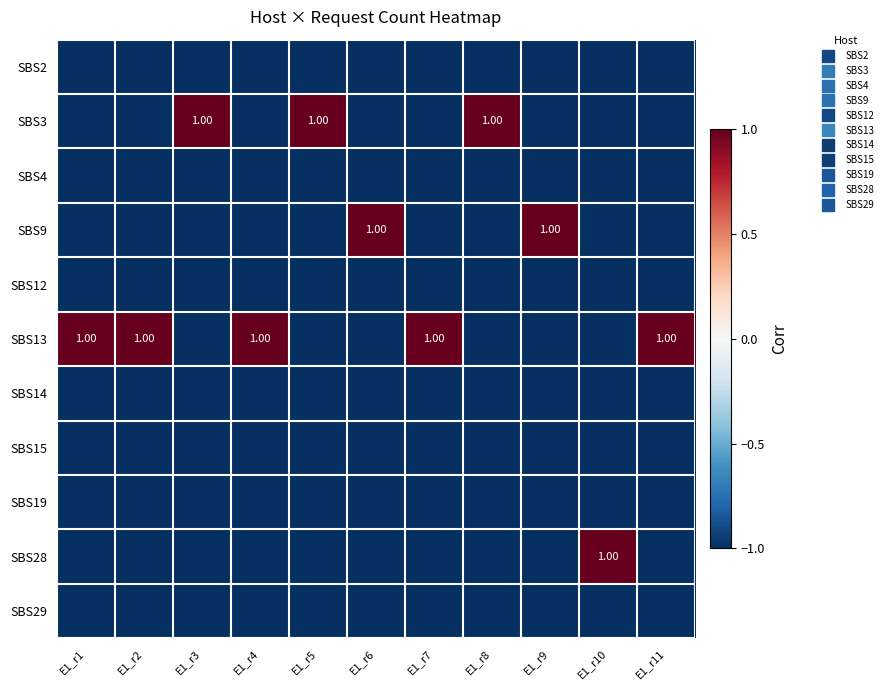

How many values in SBS28 are below zero?

10